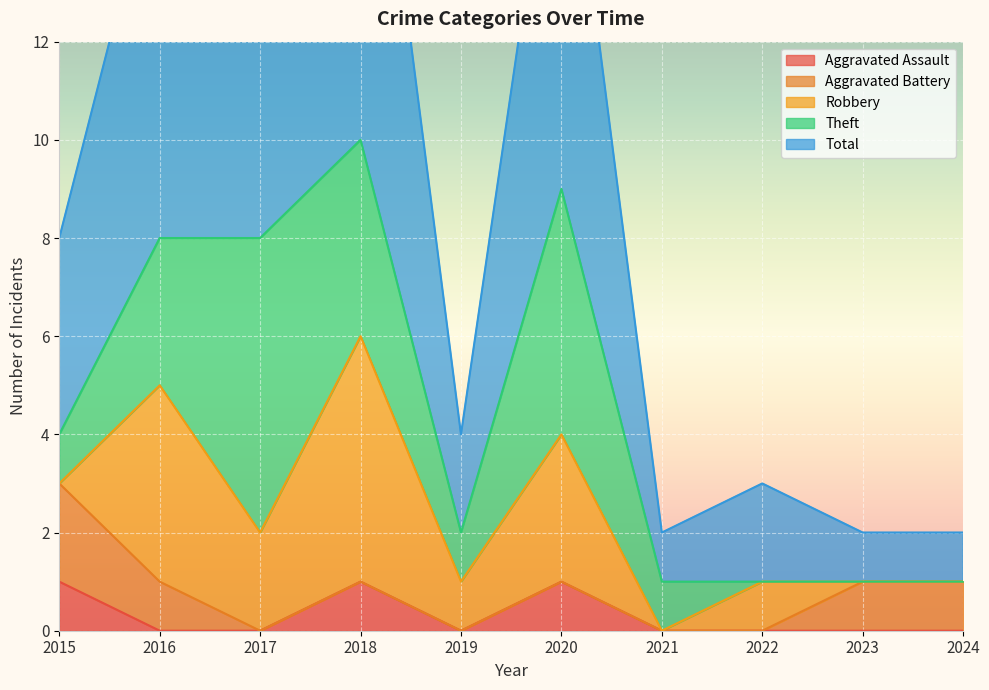

How many Robbery values are between 0 and 3?

8